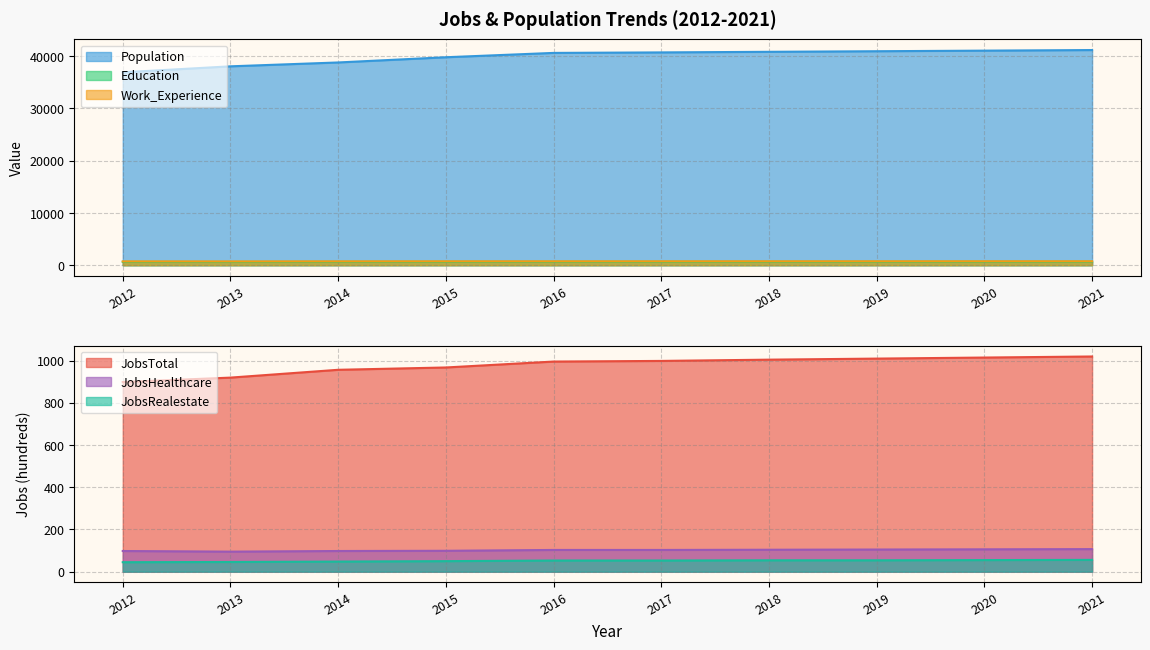

At which label does JobsHealthcare reach its peak?

2021